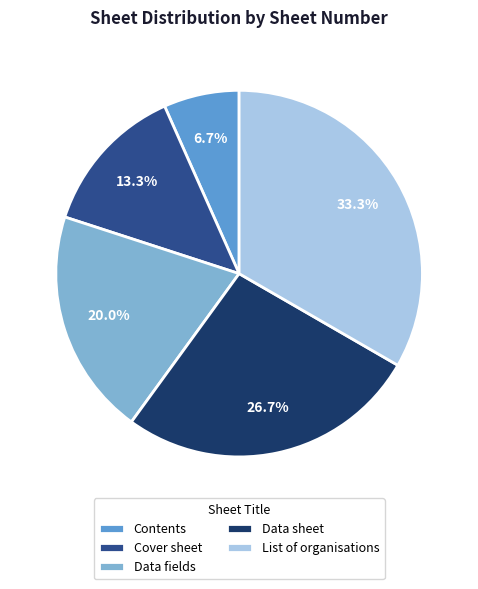

Rank the categories by value from highest to lowest.

List of organisations, Data sheet, Data fields, Cover sheet, Contents